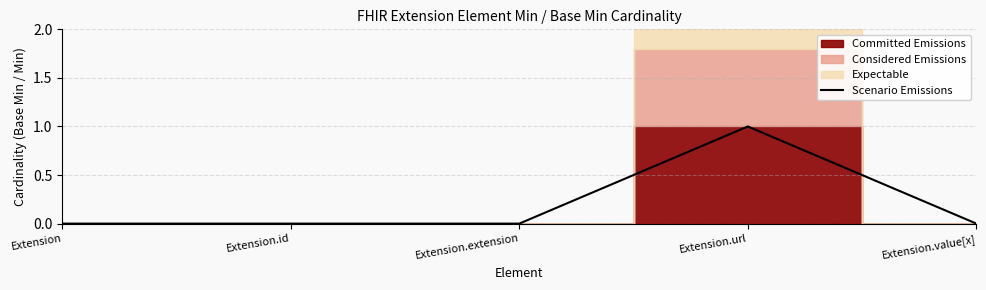

Which has a higher value, Extension.url or Extension.id?

Extension.url